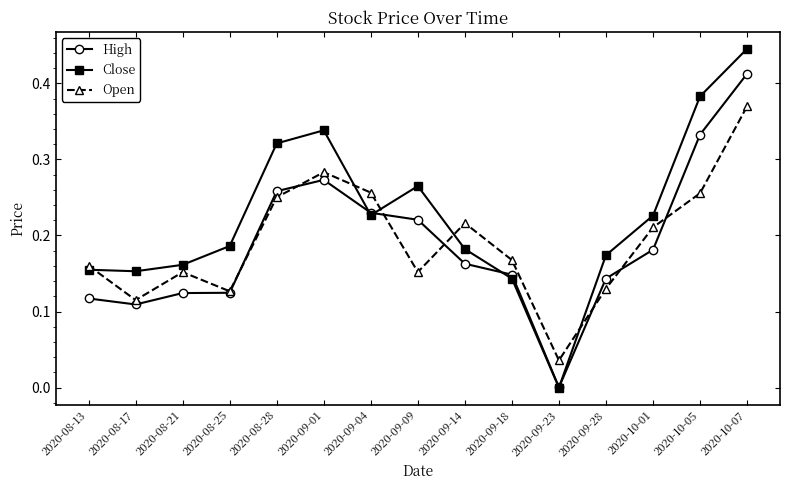

How many intersections are there between High and Open?

7